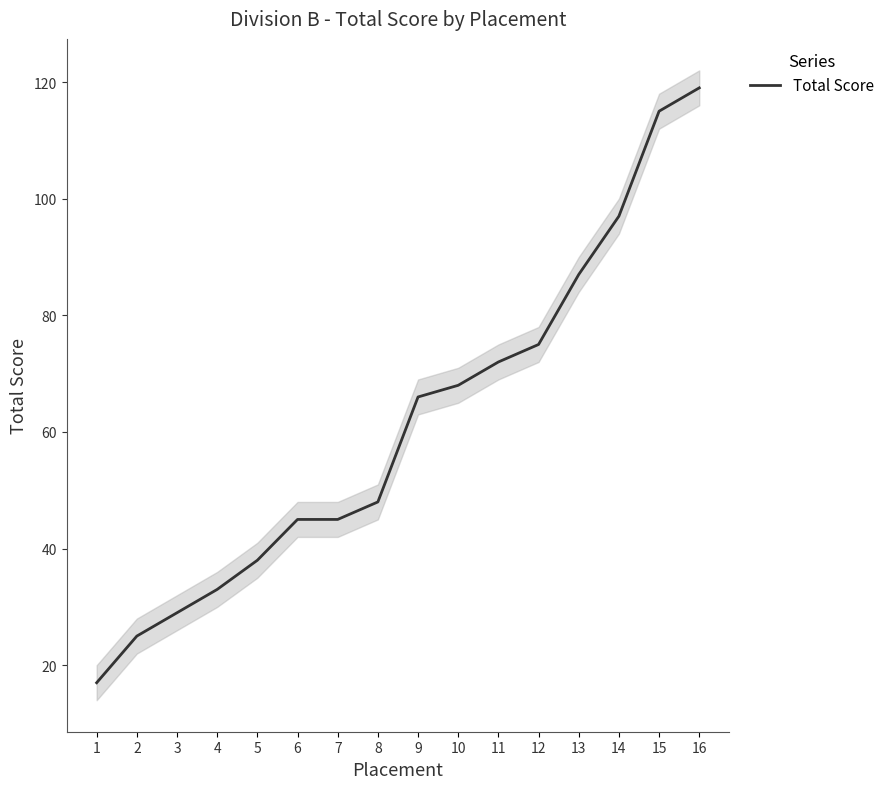

What is the difference between the values at 7 and 15?

70